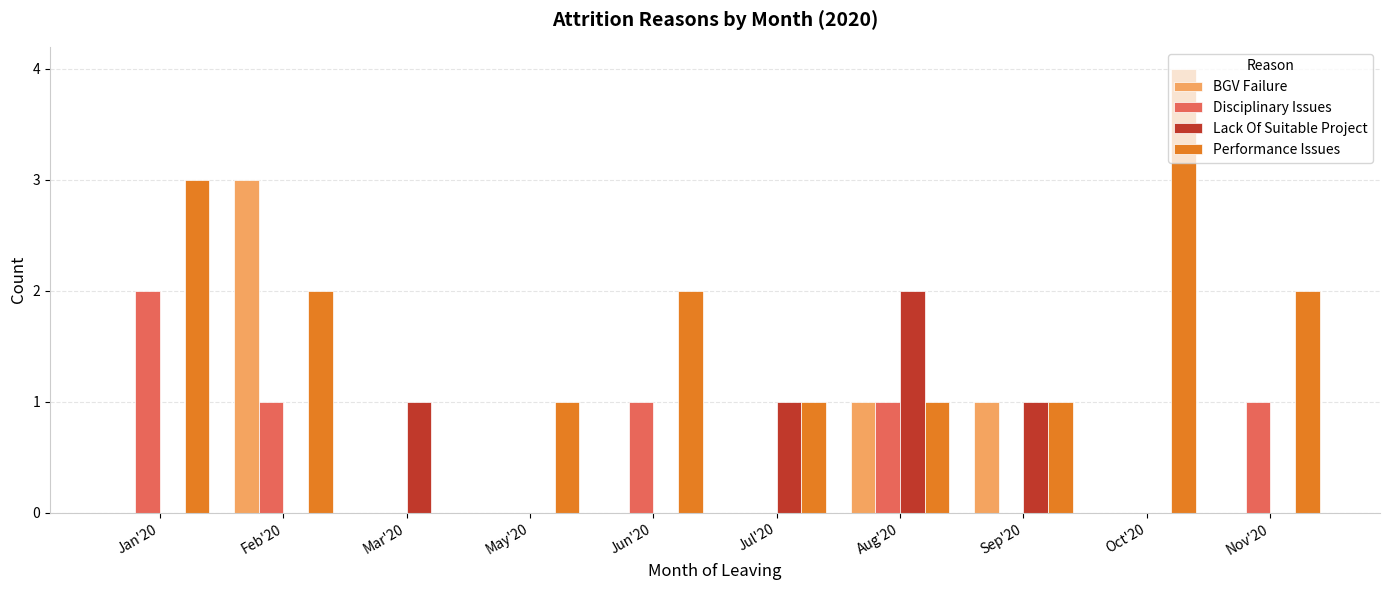

The value of Performance Issues at Mar'20 is 0. True or false?

True